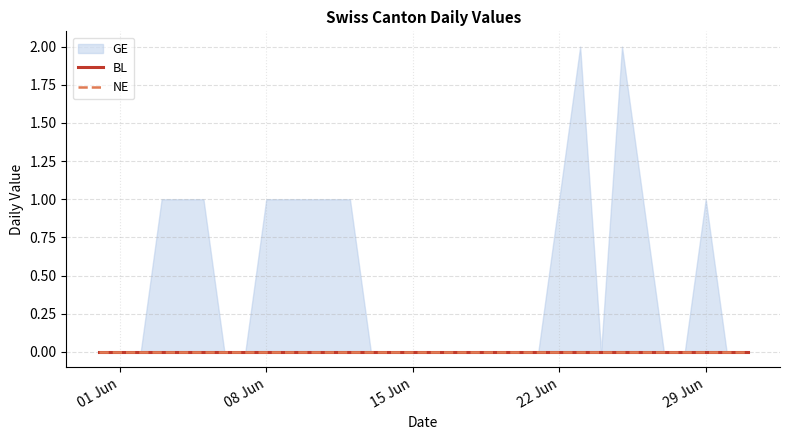

Does the chart have visible grid lines?

Yes